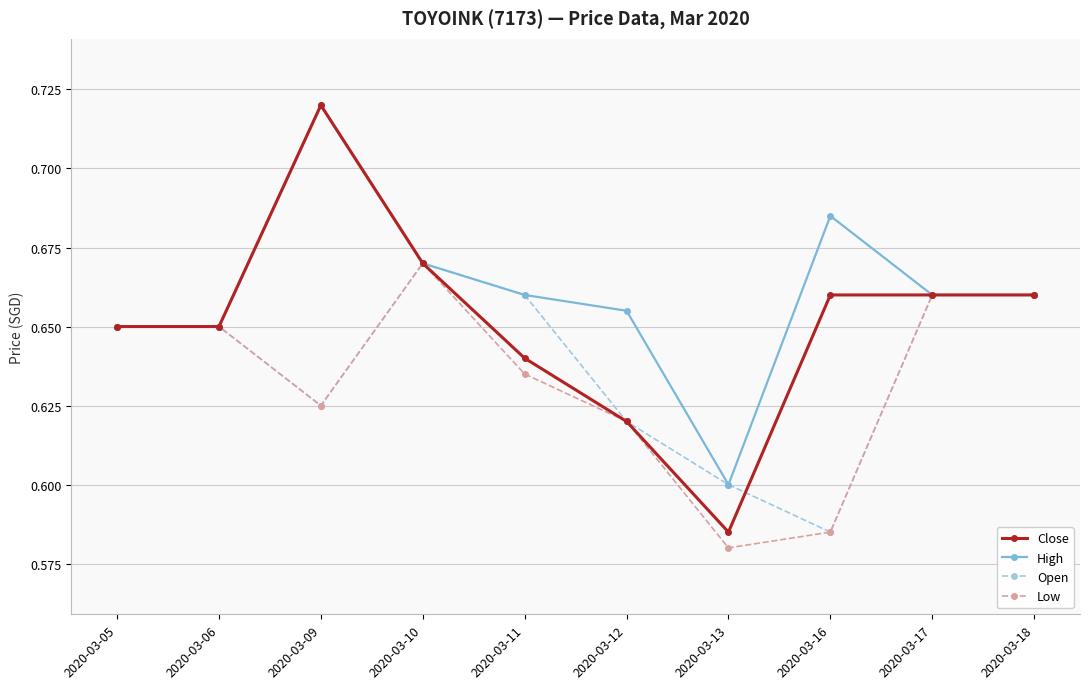

Is the value of Low at 2020-03-09 greater than the value of Close at 2020-03-18?

No